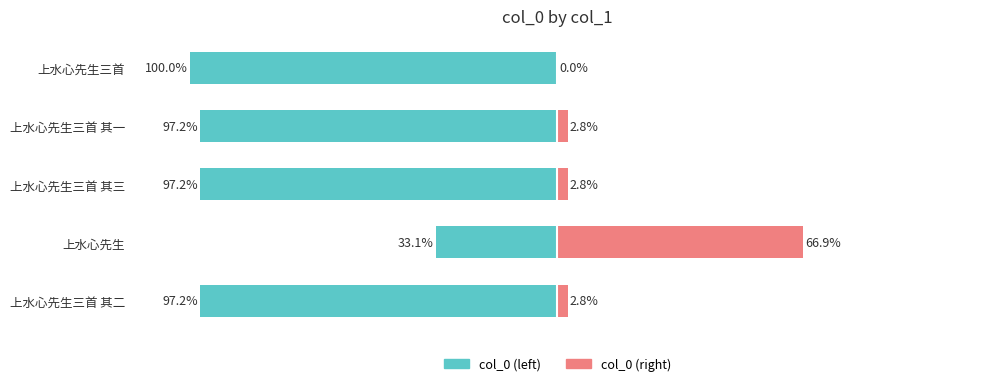

What is the sum of all col_0 (right) values?

75.2